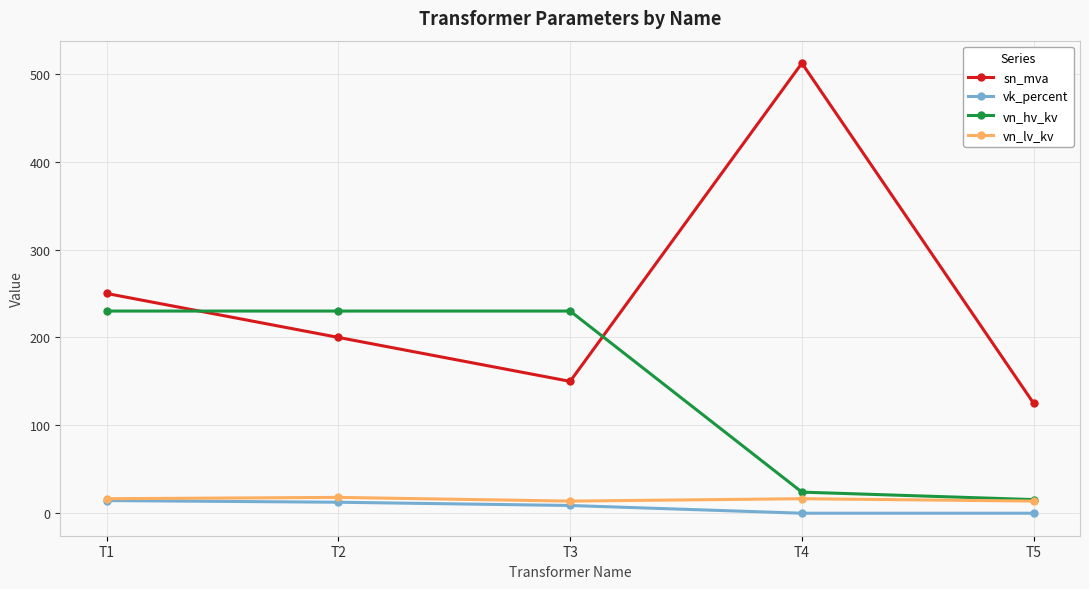

Which series changed the most between T1 and T4?

sn_mva